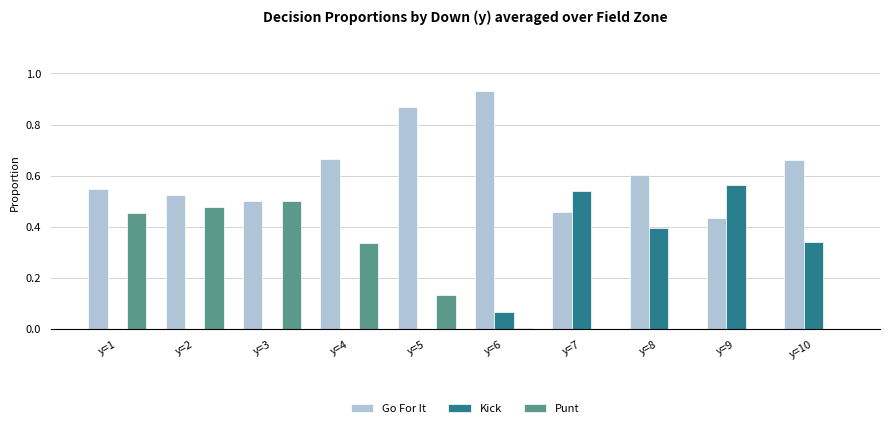

What is the total value across all series at y=10?

1.0